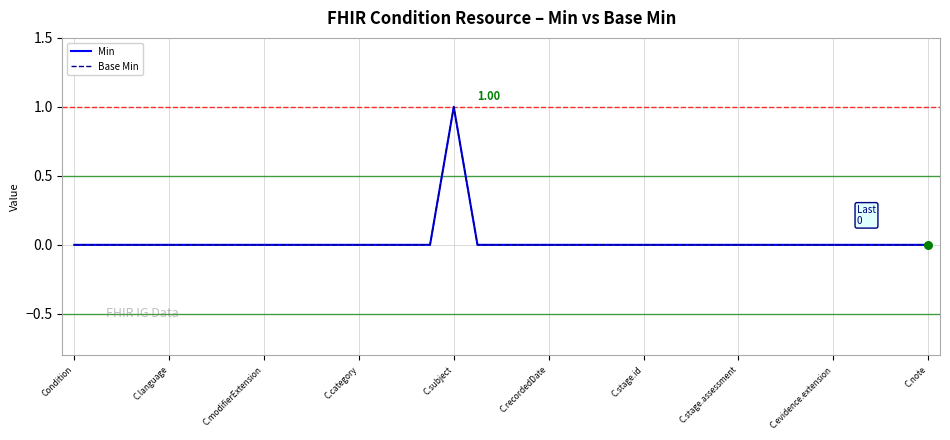

Is this an area chart (filled region under the line)?

No